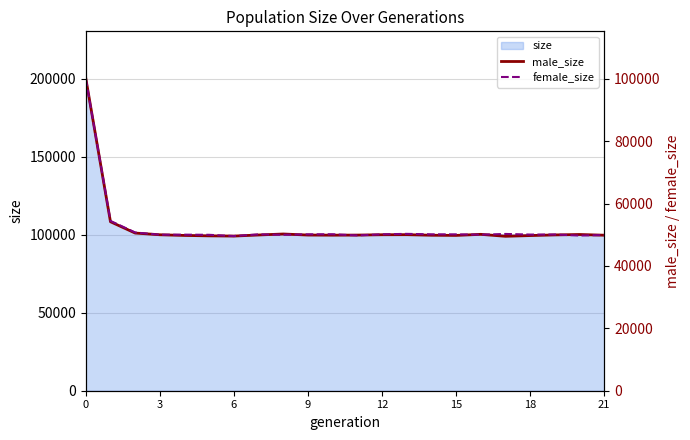

Between 12 and 13, which series saw the biggest shift?

female_size